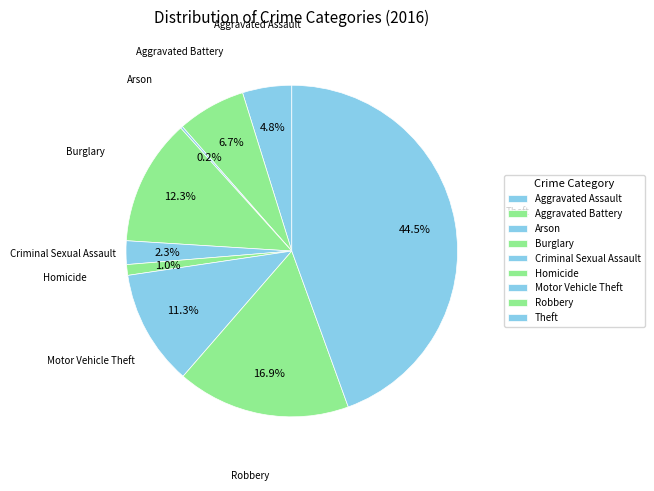

Combined, what portion of the pie is Theft and Motor Vehicle Theft?

55.7%